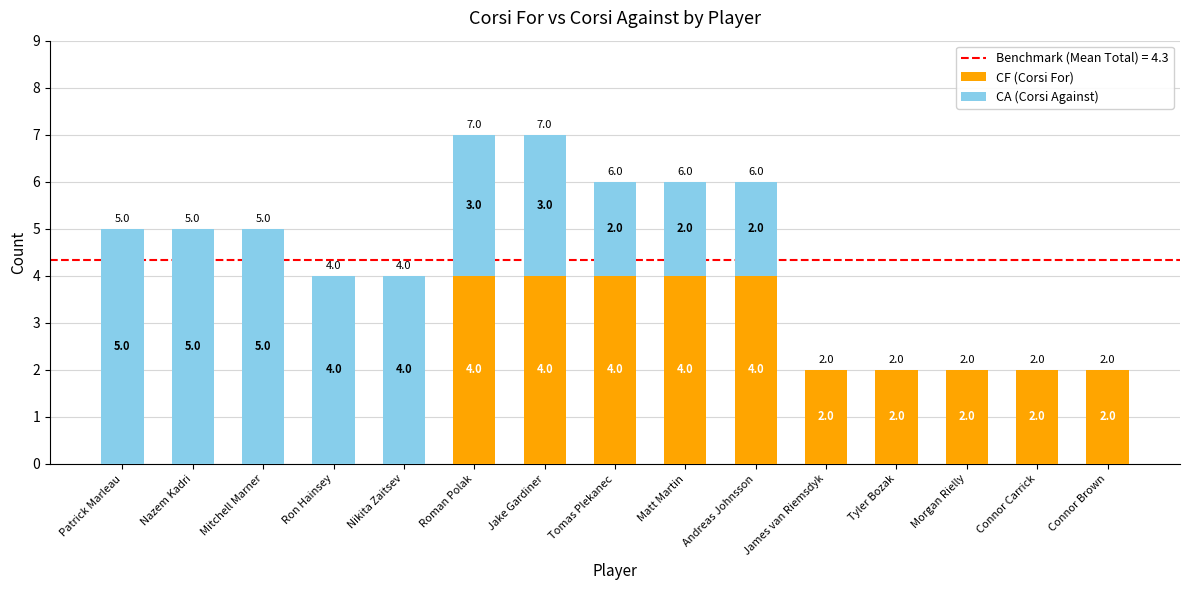

The CF (Corsi For) series shows -1 at Nazem Kadri. True or false?

False